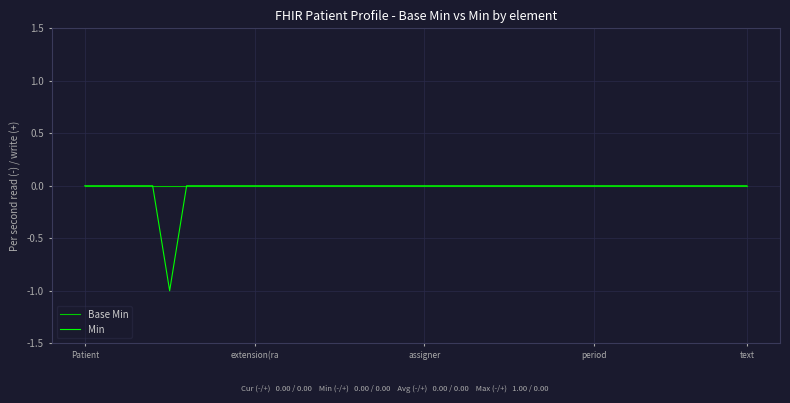

How many distinct data groups are displayed?

2